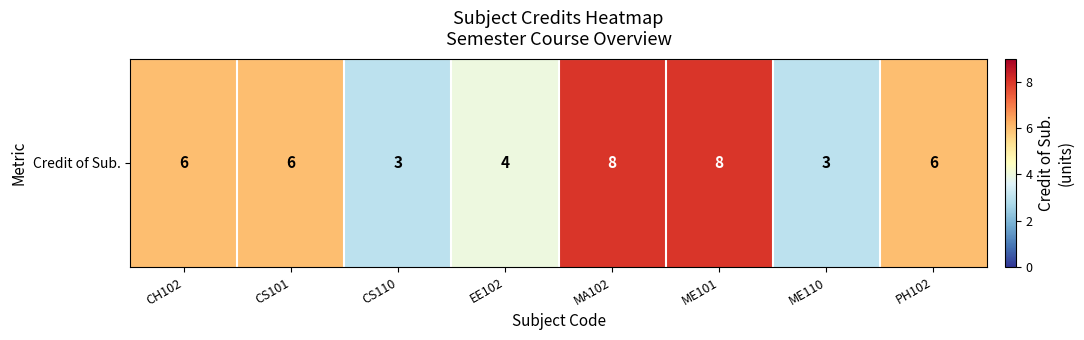

The value at CS110 is 5. True or false?

False